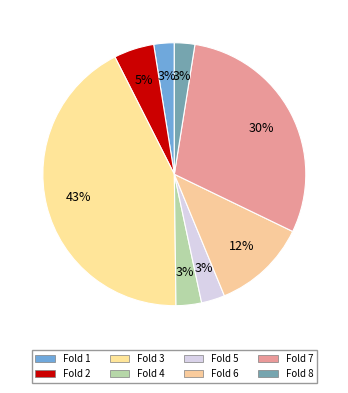

To the nearest percent, what percentage of the pie is Fold 4?

3%